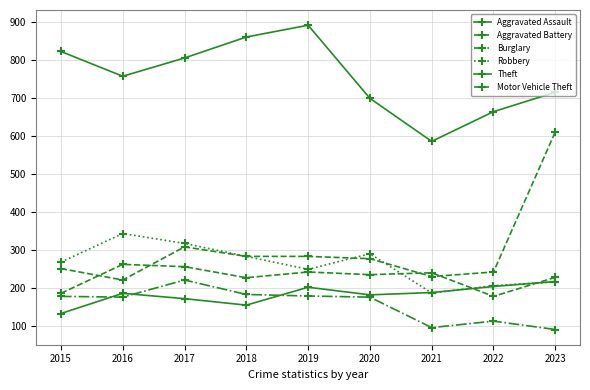

Is this an area chart (filled region under the line)?

No